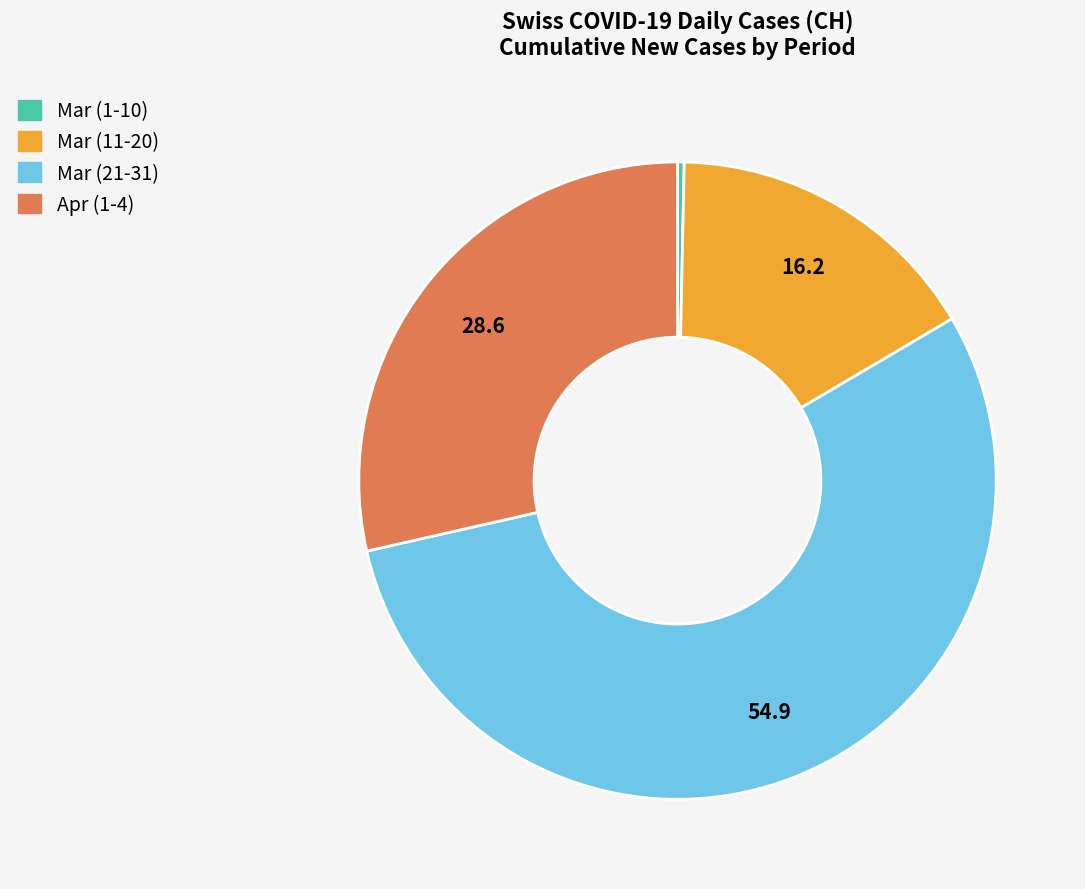

Rank the categories by value from highest to lowest.

Mar (21-31), Apr (1-4), Mar (11-20), Mar (1-10)